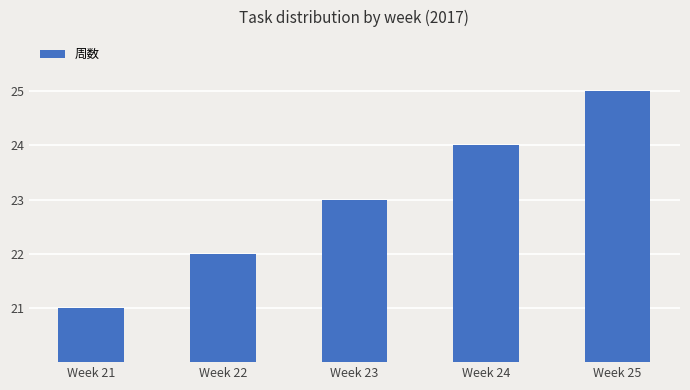

Between Week 23 and Week 24, which is larger?

Week 24